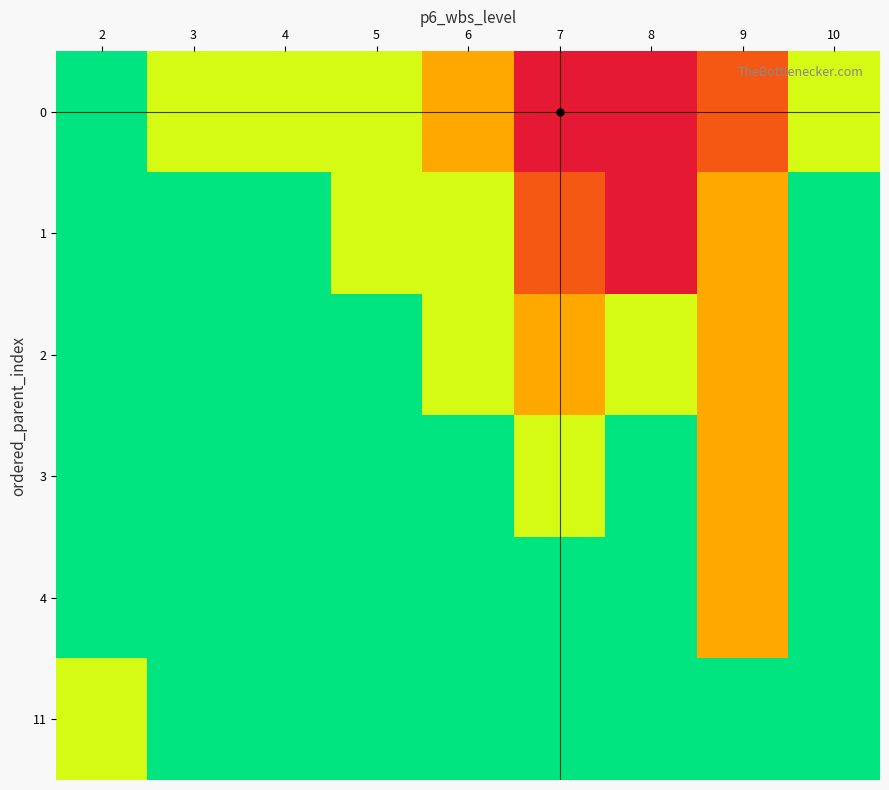

At which category is the sum across all series the highest?

9